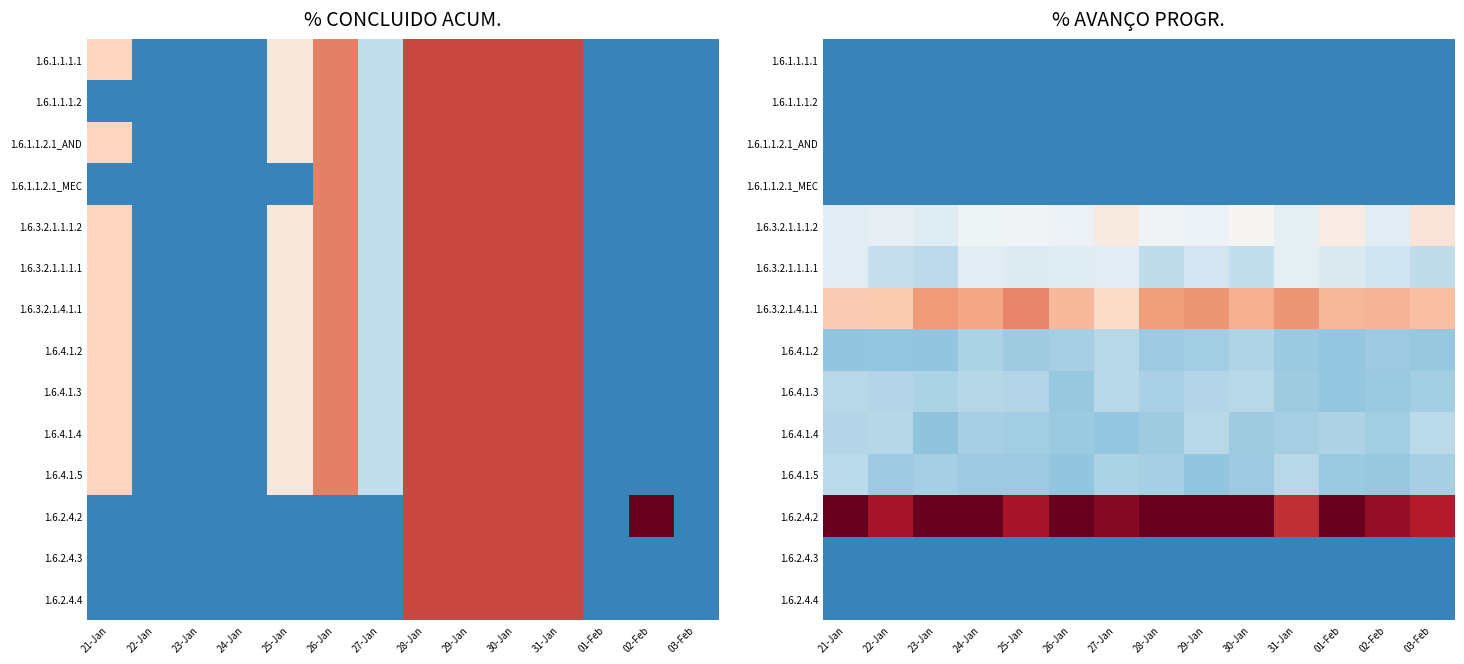

Which series has the largest range (max minus min)?

1.6.2.4.2